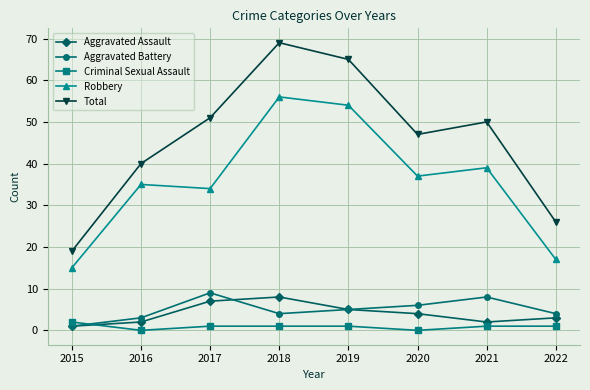

Is the value of Total at 2018 greater than the value of Aggravated Assault at 2022?

Yes